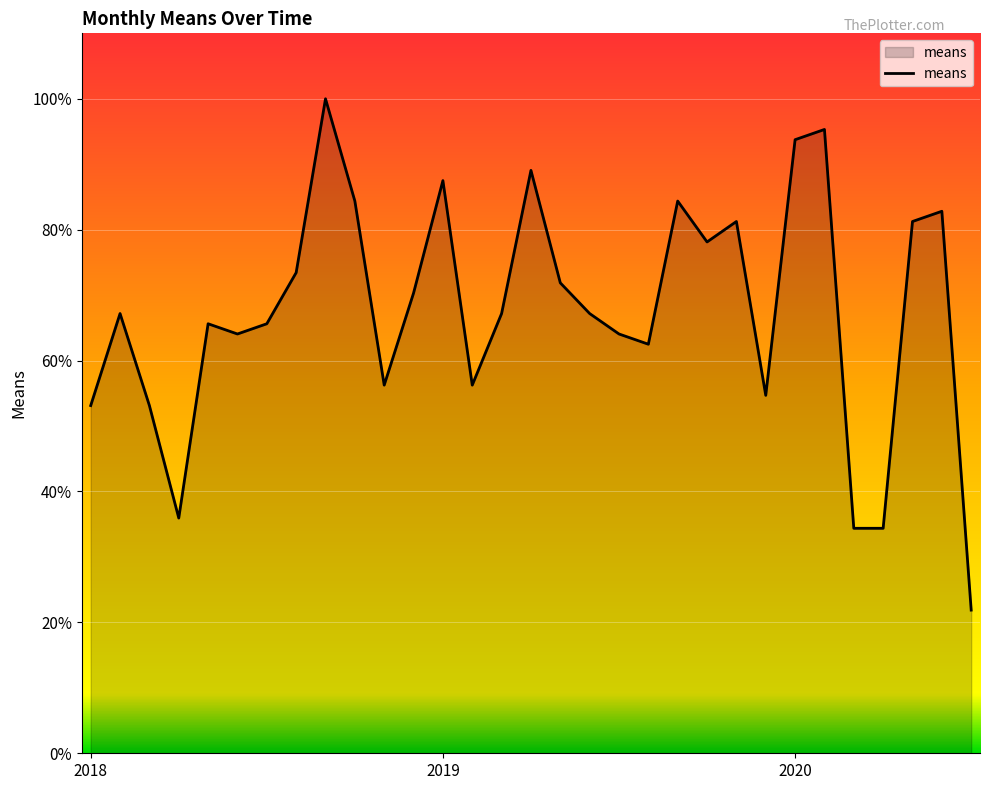

What is the smallest value displayed?

21.9